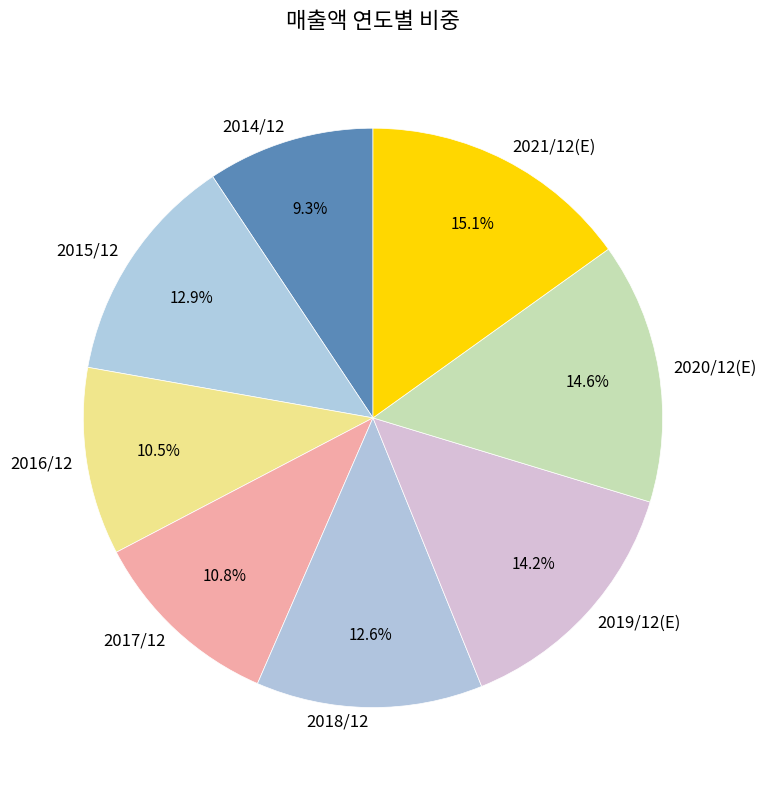

Count the number of slices in the pie.

8